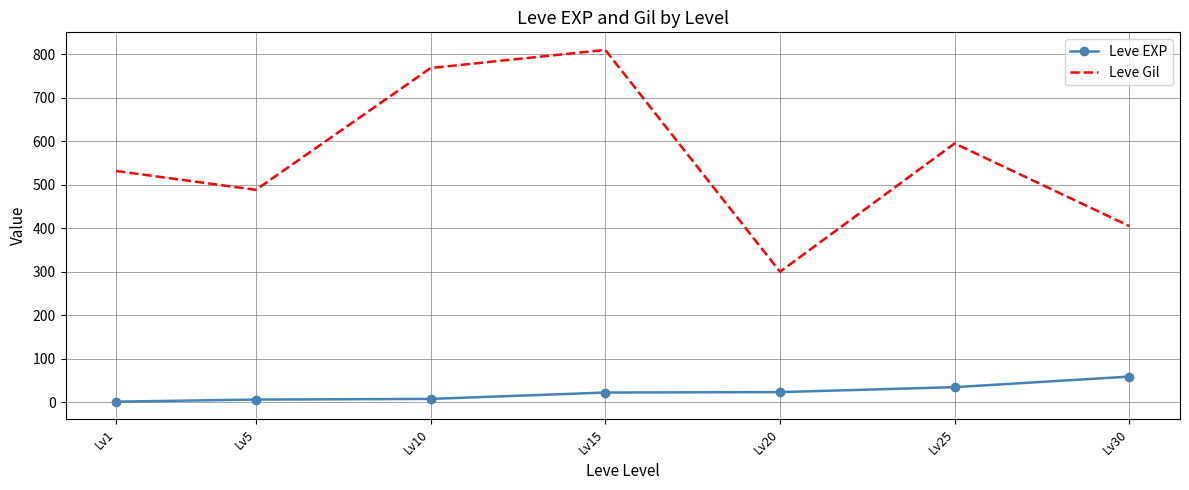

Which series has the widest spread of values?

Leve Gil